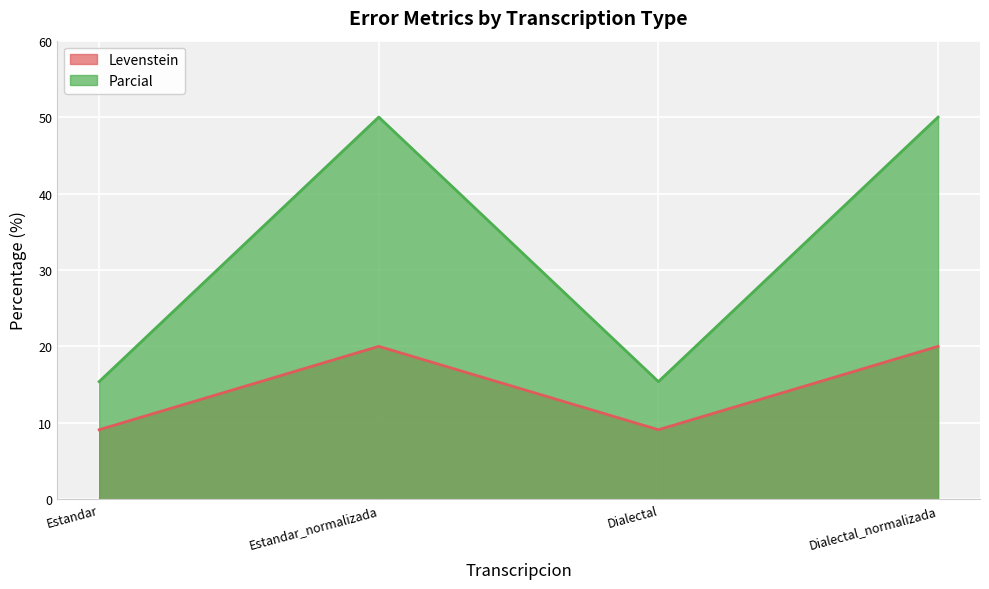

Reading left to right, what are all the values shown in this chart?

Levenstein: 9.1	20.0	9.1	20.0
Parcial: 15.4	50.0	15.4	50.0